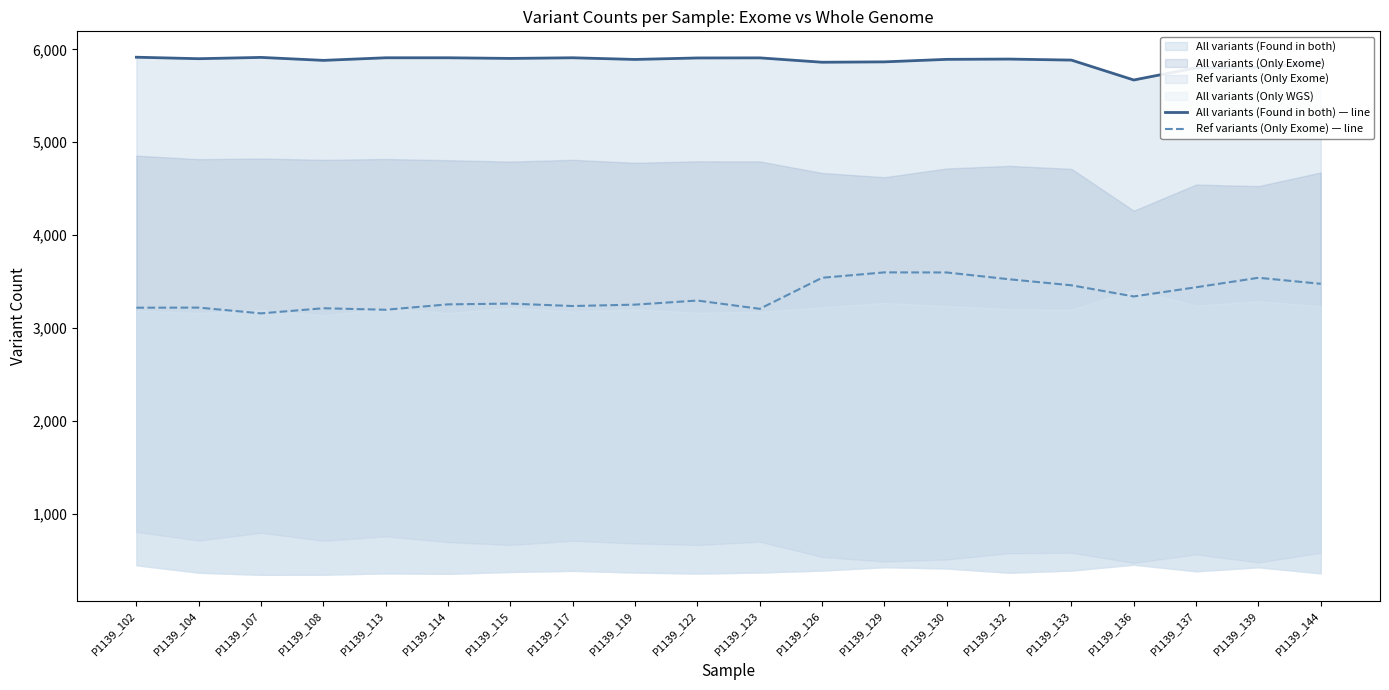

Count the number of categories in the chart.

20